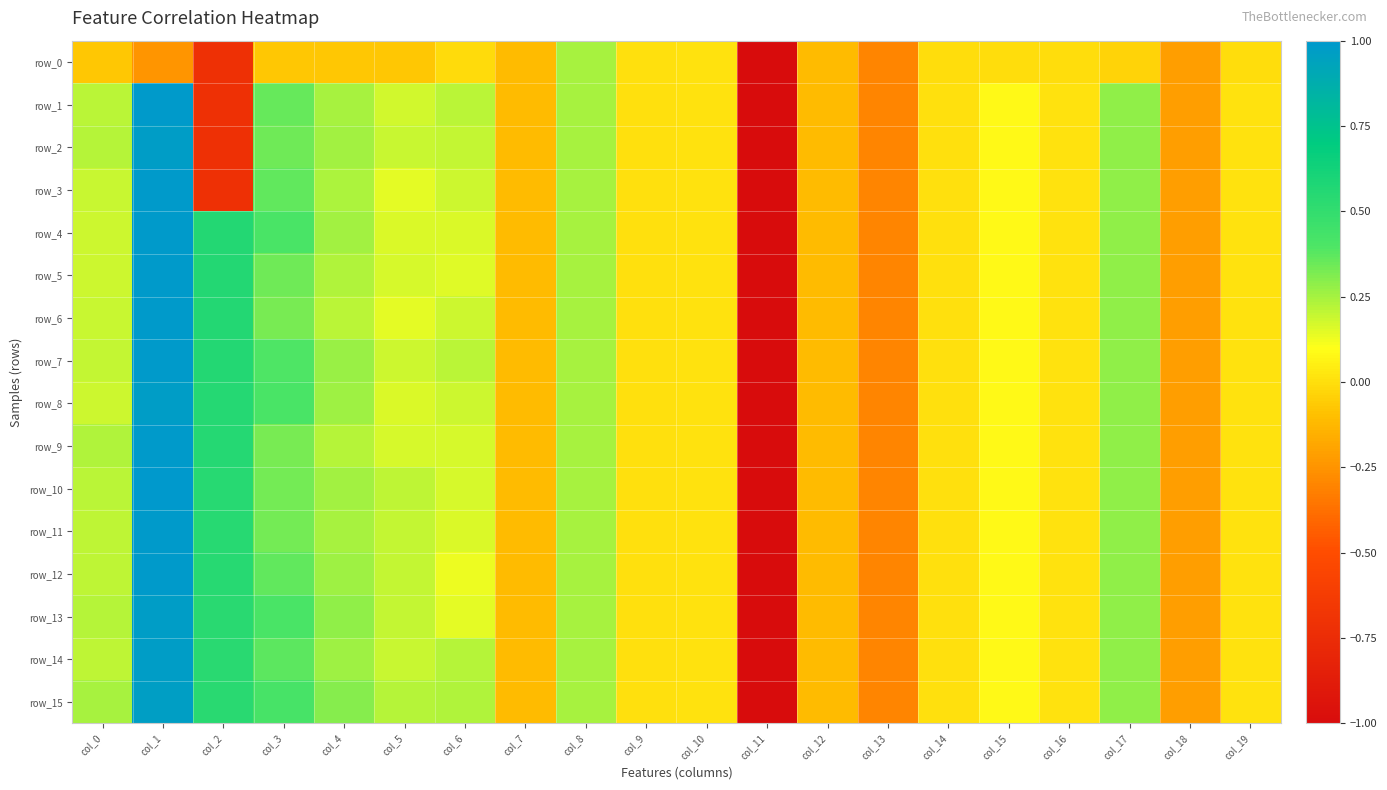

Which series has the largest range (max minus min)?

row_10